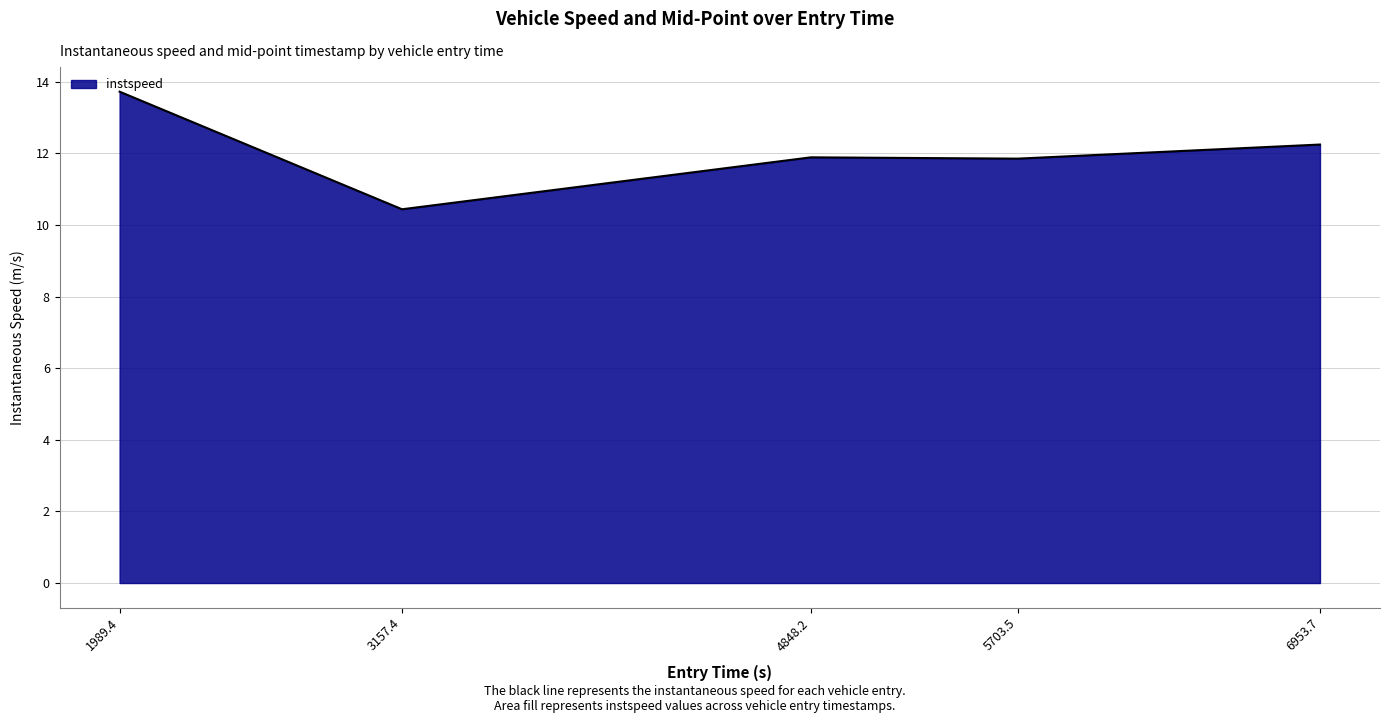

What is the ratio of the value at 4848.2 to the value at 5703.5?

1.0